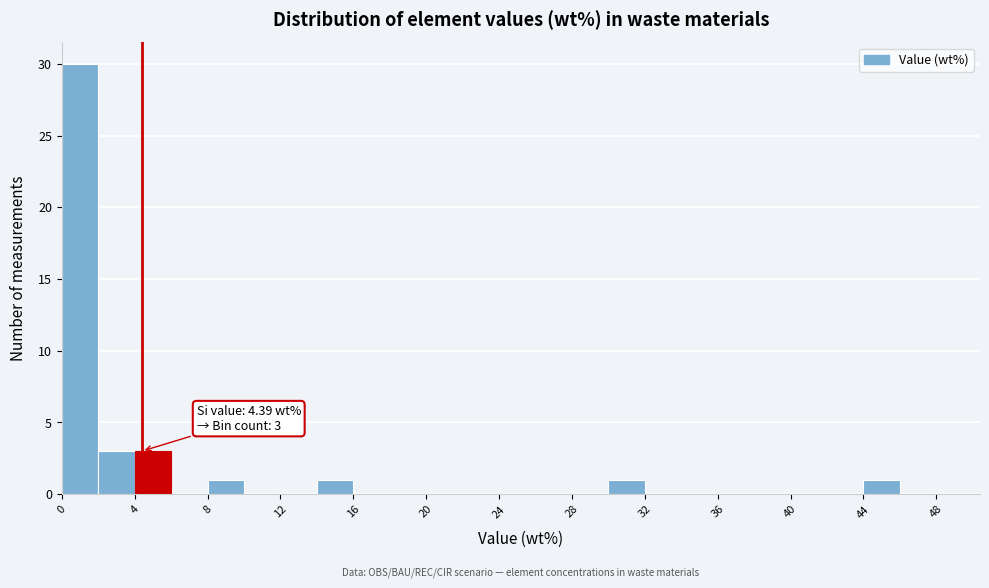

Over which range of the x-axis is the bar tallest?

0 to 2